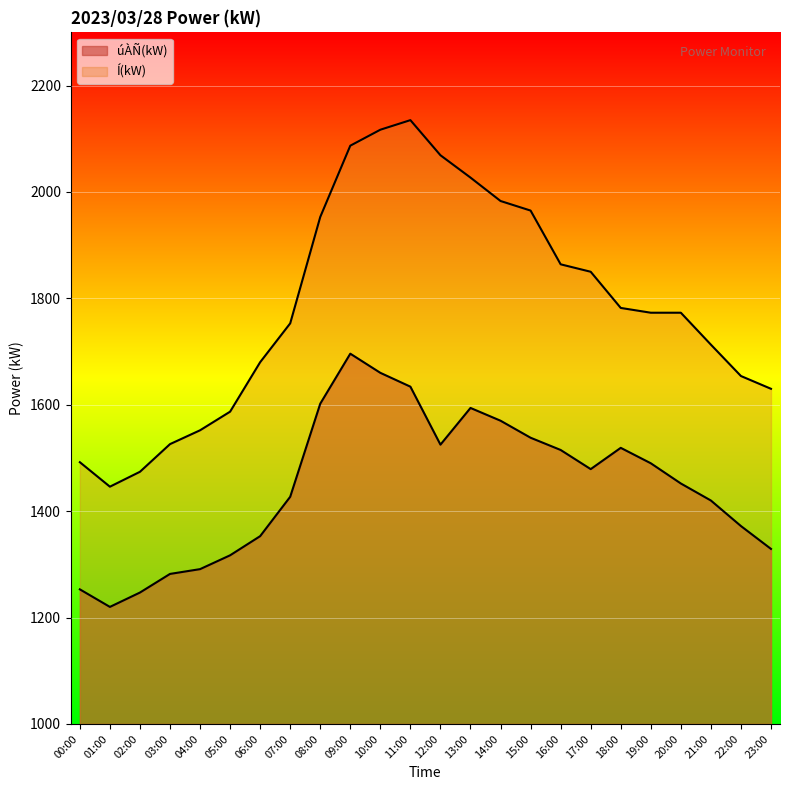

What is the spread (max minus min) of values at 14:00?

413